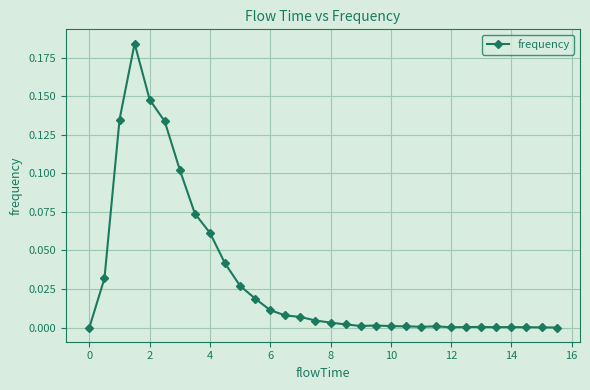

True or false: there are more than 0 points higher than both neighbors.

True